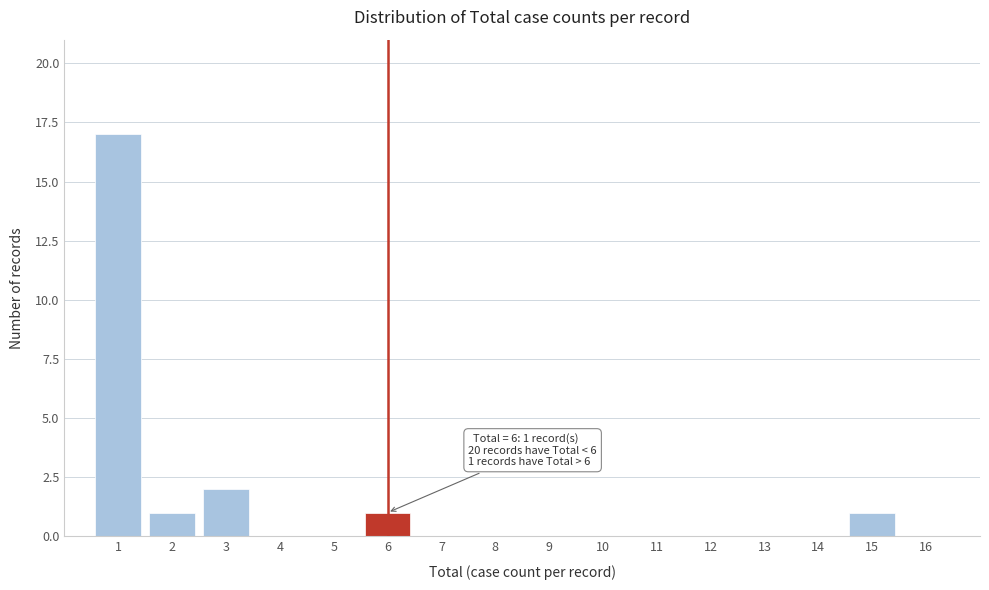

Reading right to left, list all the values displayed in this chart.

16=0	15=1	14=0	13=0	12=0	11=0	10=0	9=0	8=0	7=0	6=1	5=0	4=0	3=2	2=1	1=17